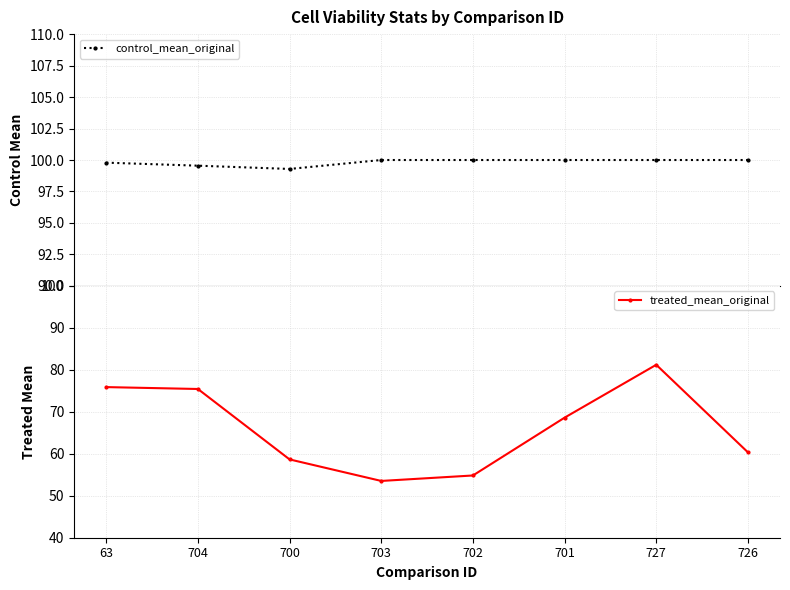

In treated_mean_original, how many points are higher than both neighbors (excluding endpoints)?

1